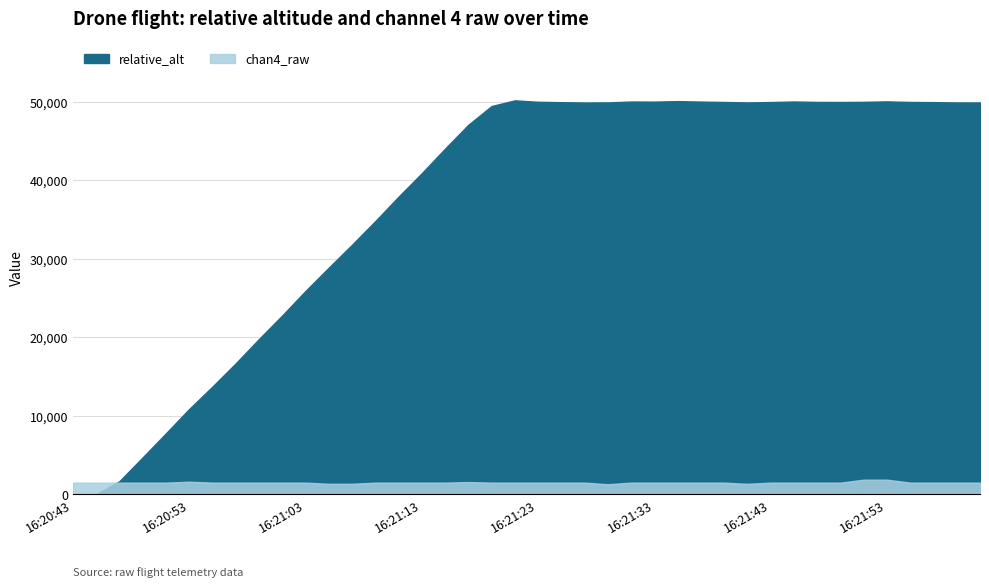

How many values in the relative_alt series are below 49910?

20